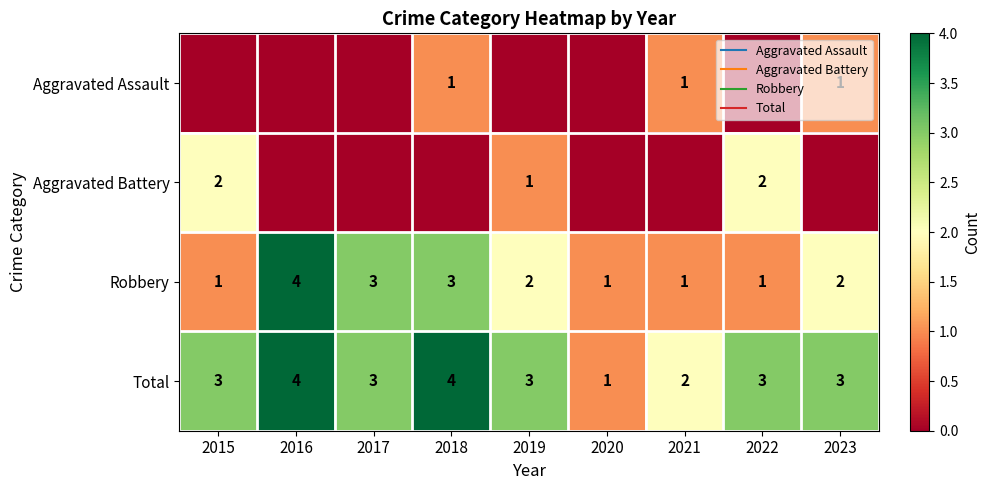

Between 2021 and 2017, which is larger?

2021